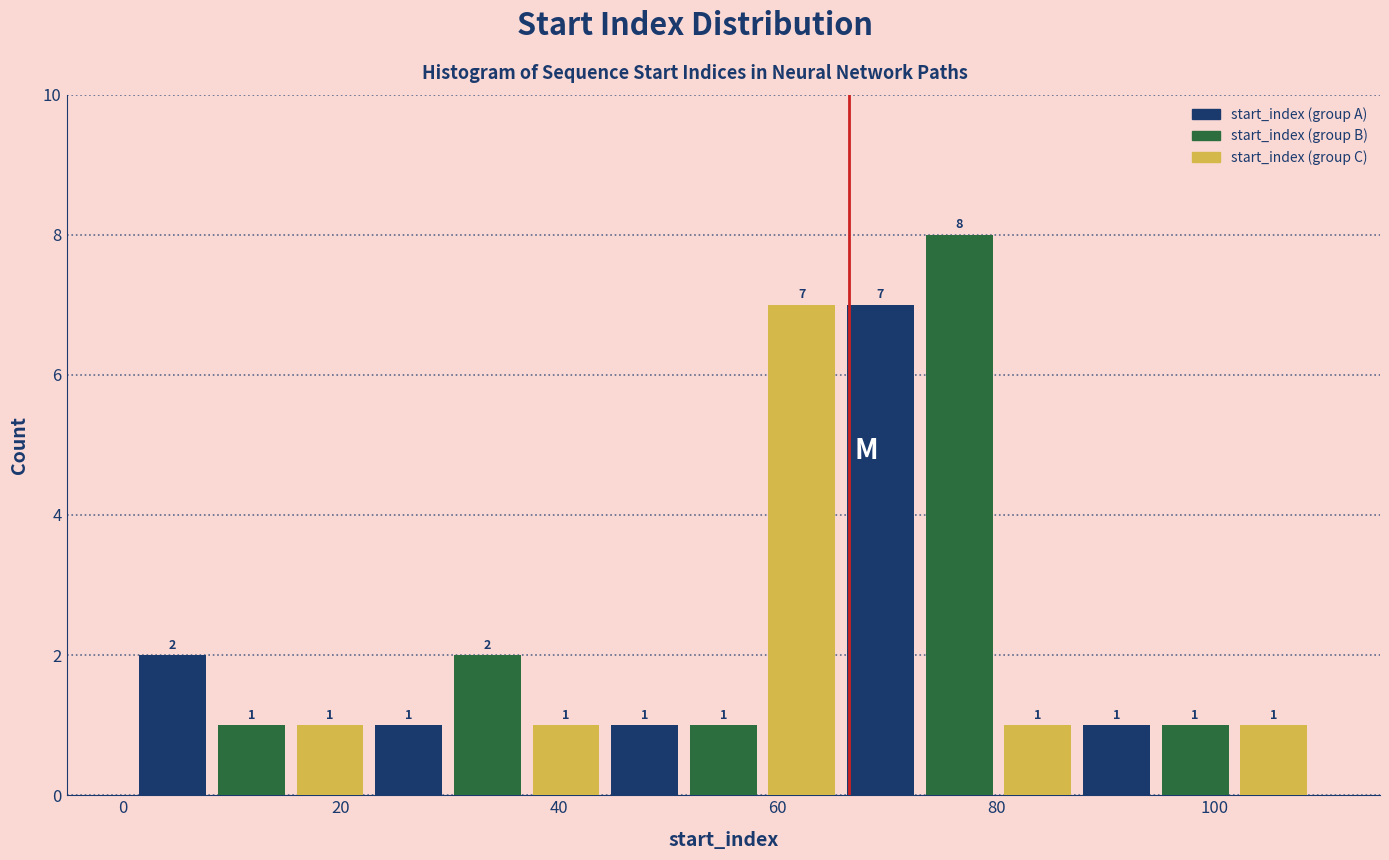

Read against the x-axis, roughly where is the centre of the tallest bar?

76